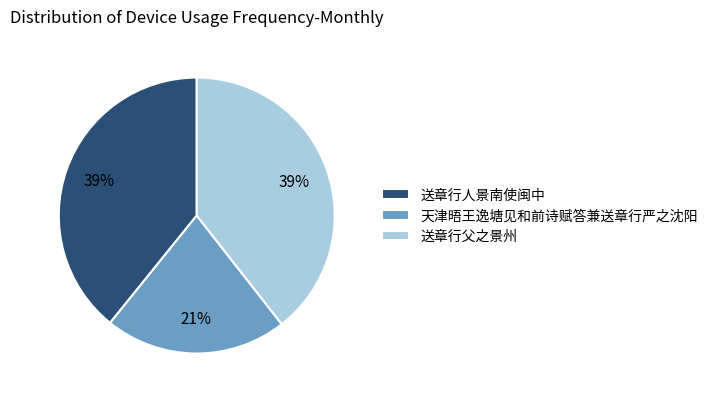

Which slice is the smallest?

天津晤王逸塘见和前诗赋答兼送章行严之沈阳